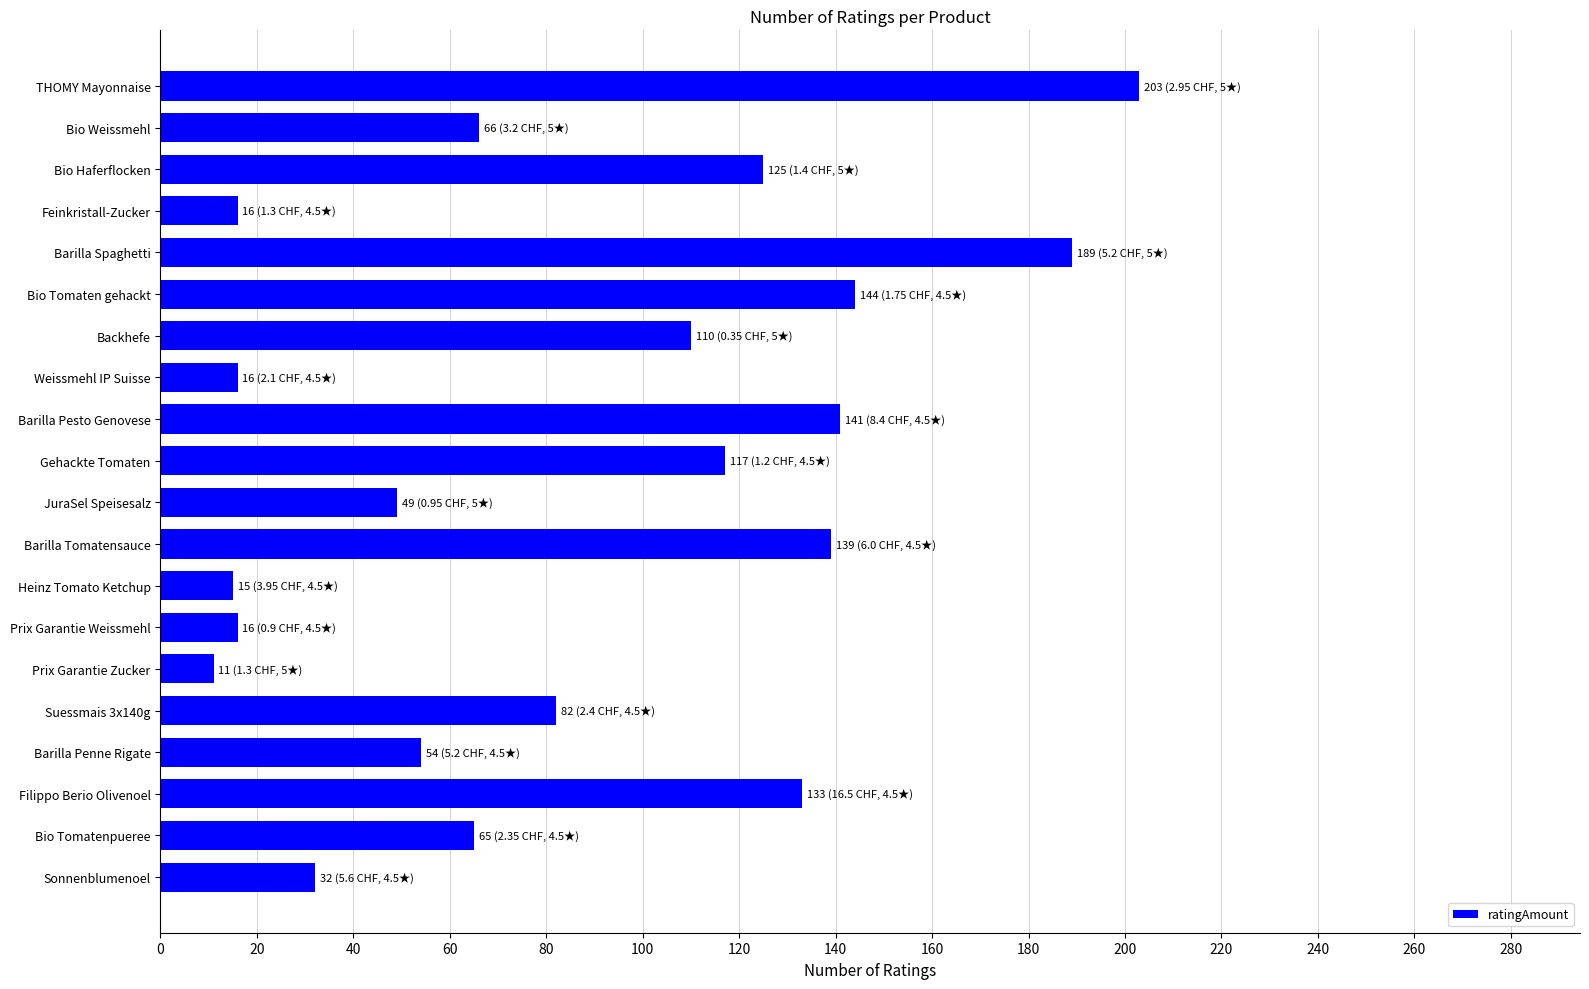

Where is the data nearest to the value 107?

Backhefe